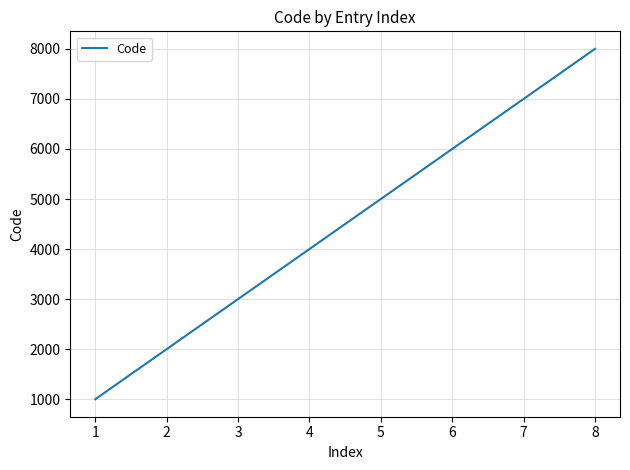

How many distinct data groups are displayed?

1